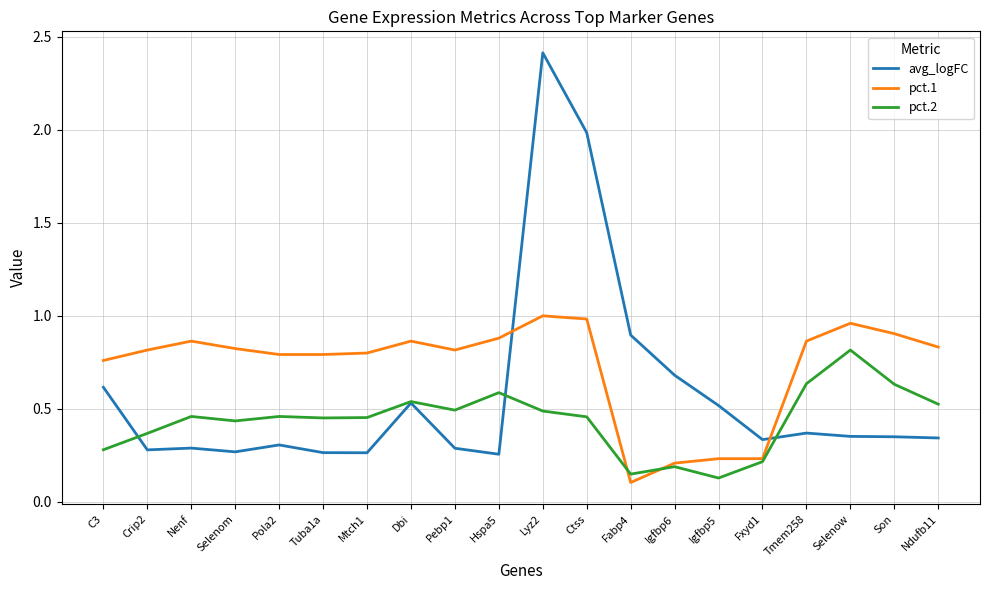

True or false: pct.2 and avg_logFC intersect in this chart.

True